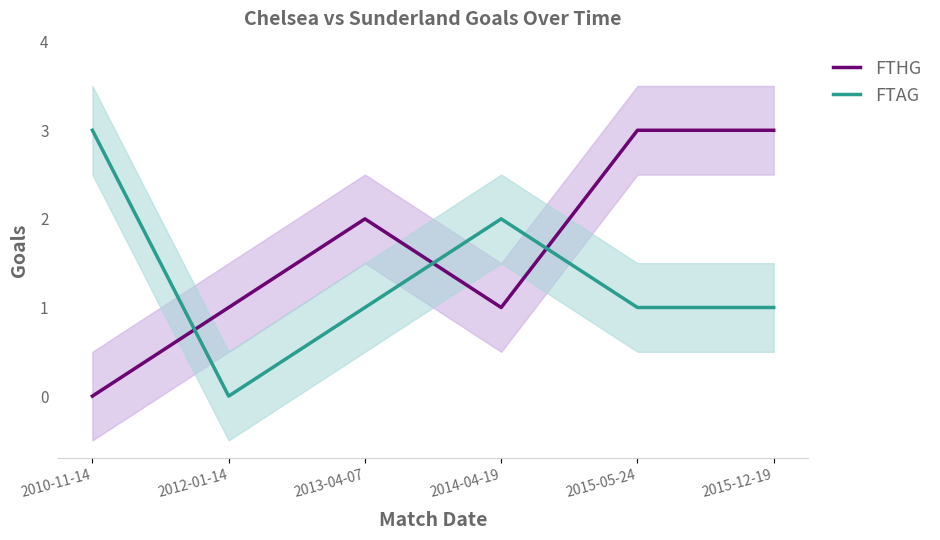

Is the value of FTAG at 2012-01-14 greater than the value of FTHG at 2013-04-07?

No